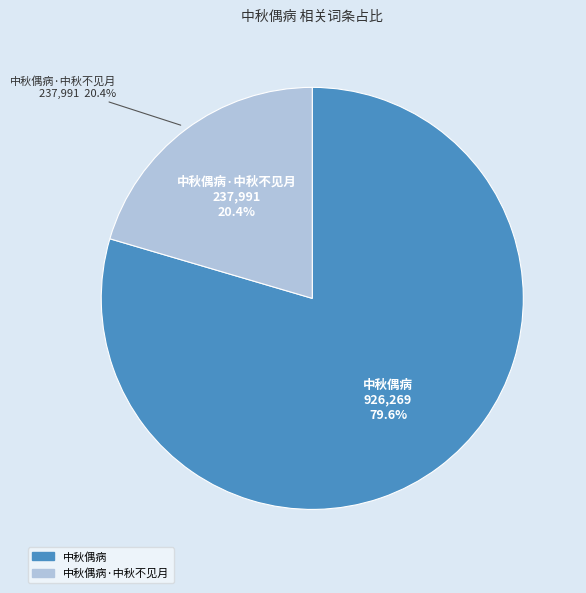

Between 中秋偶病 and 中秋偶病·中秋不见月, which is larger?

中秋偶病